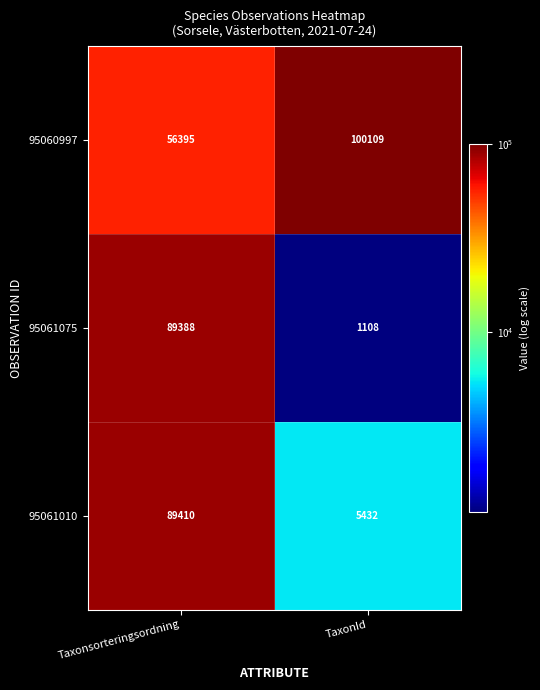

What is the difference between the 95060997 values at Taxonsorteringsordning and TaxonId?

43714